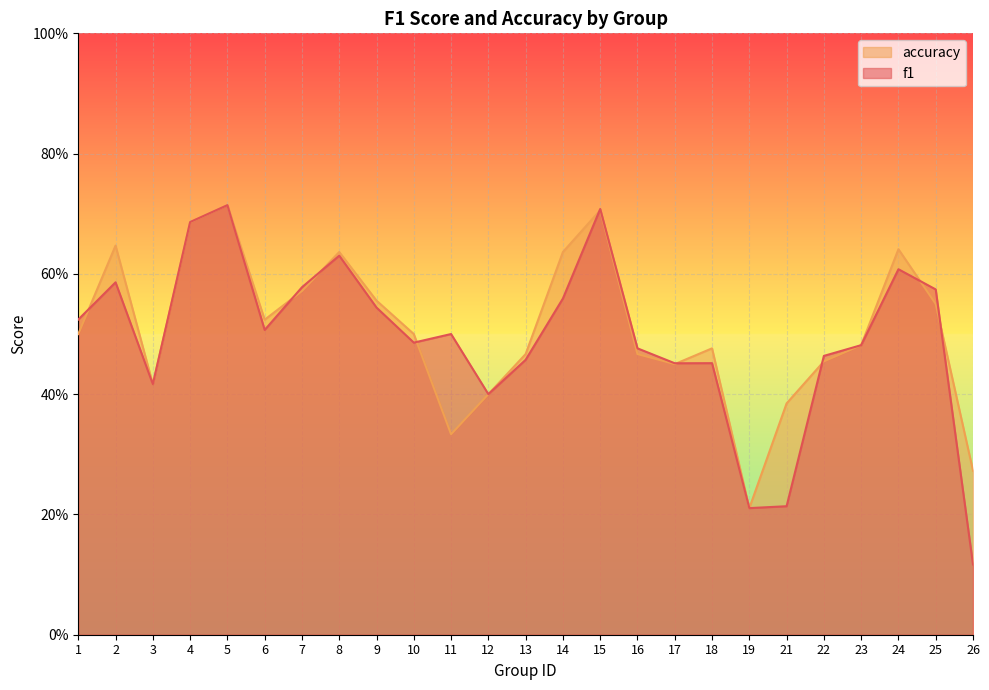

How many intersections are there between accuracy and f1?

9